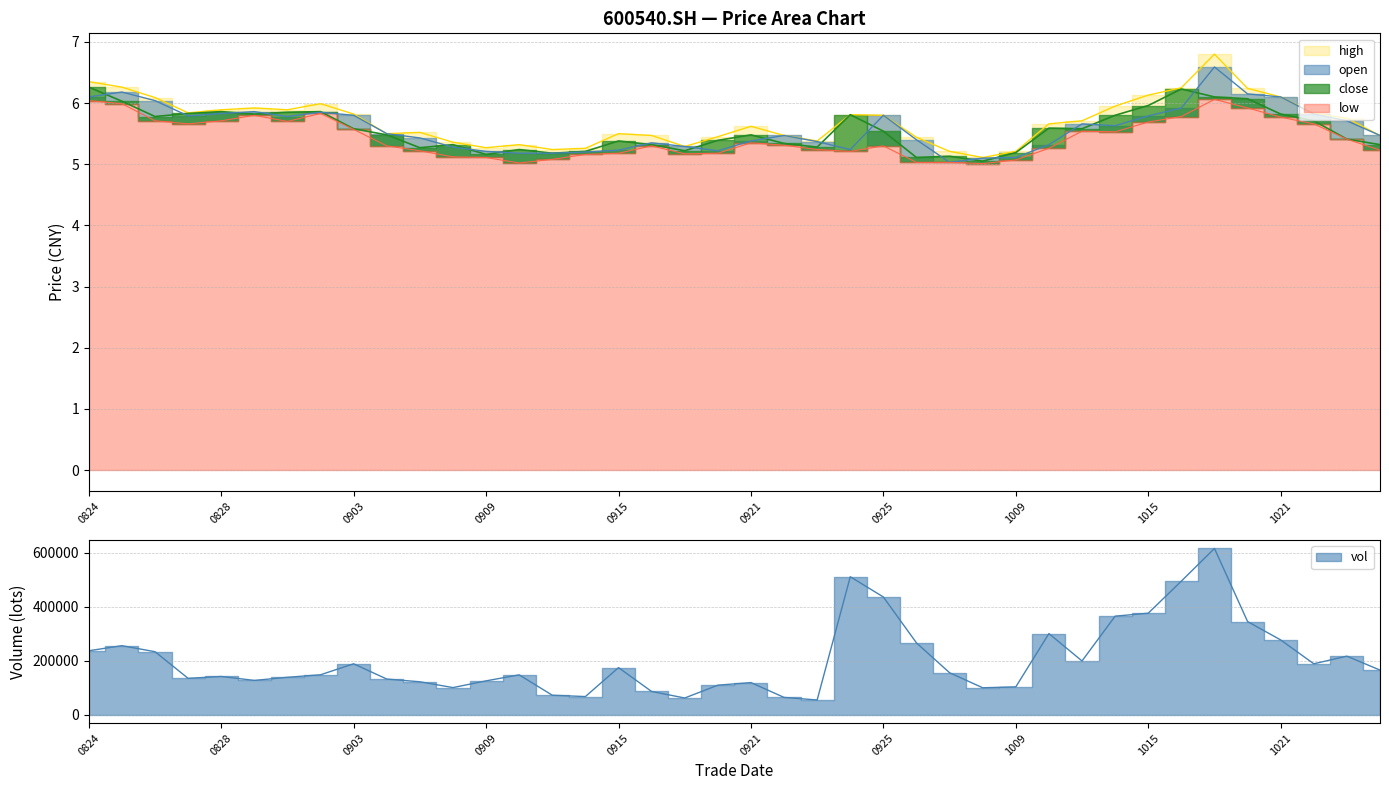

List the series in order of their peak value, highest first.

high, open, close, low